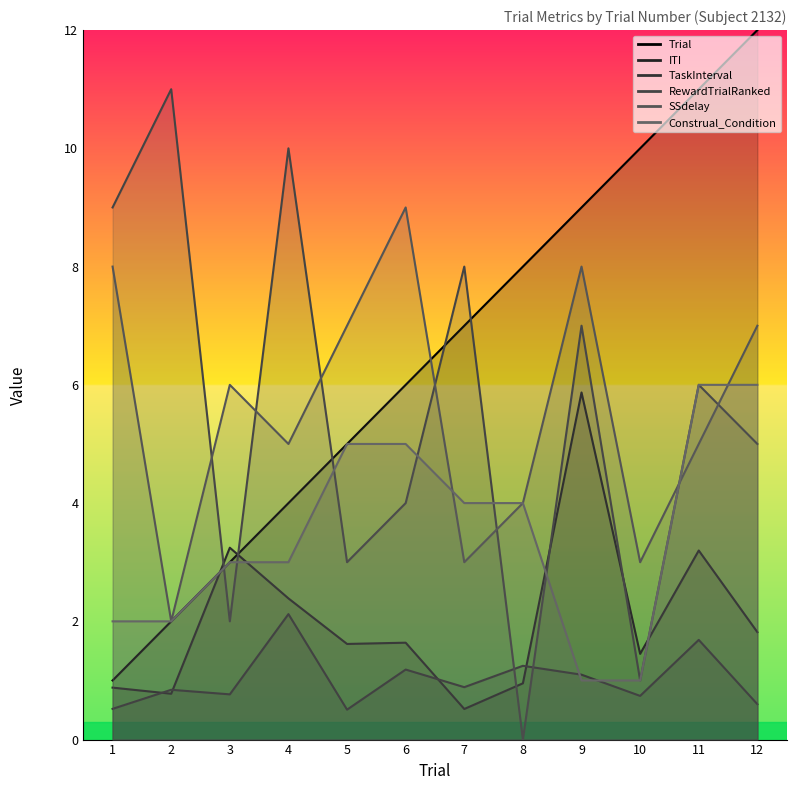

In SSdelay, how many points are lower than both neighbors (excluding endpoints)?

4